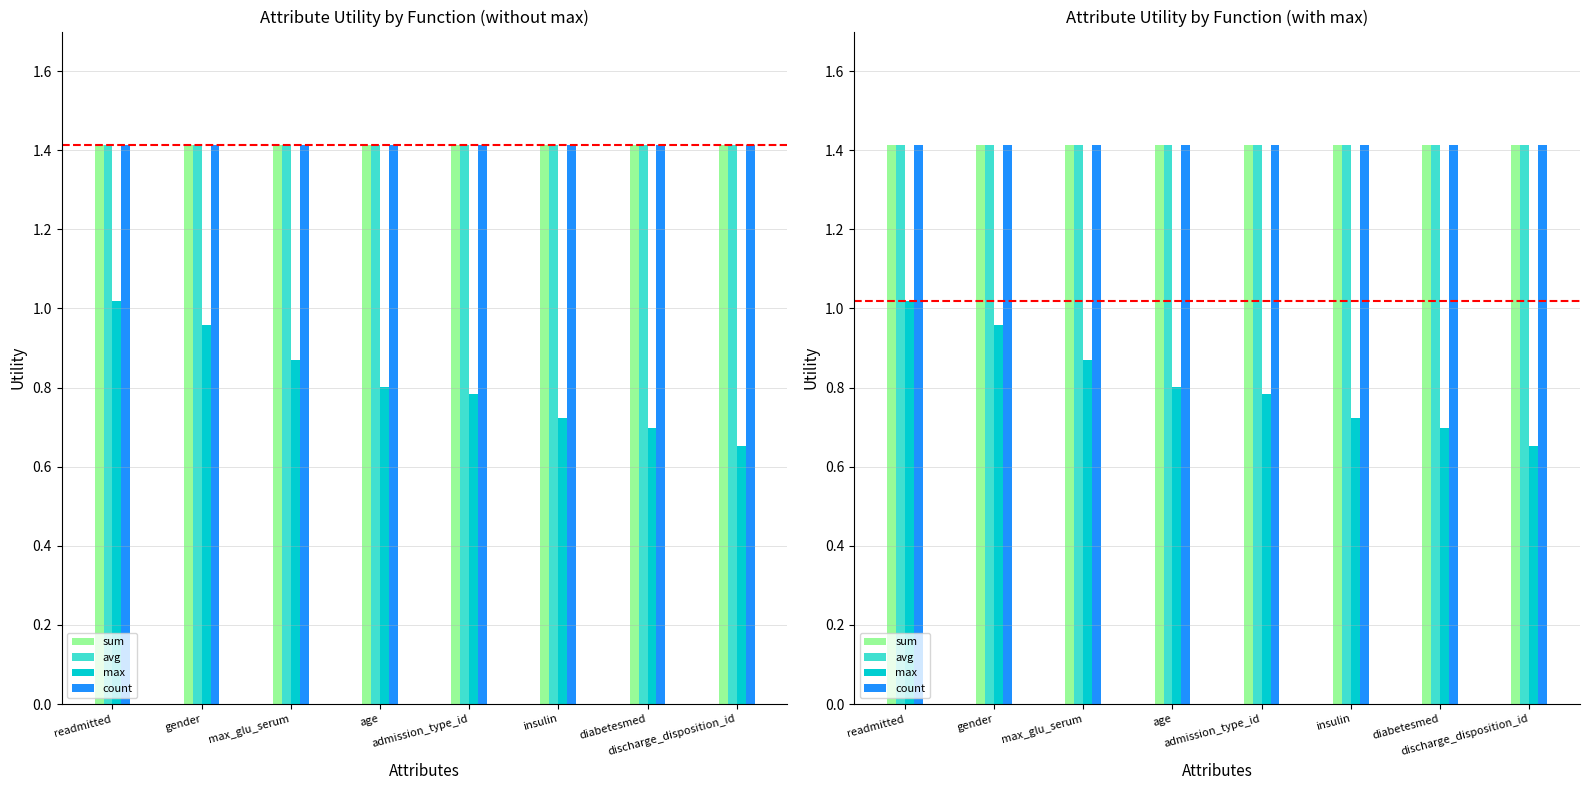

What is the average value of the sum series?

1.4